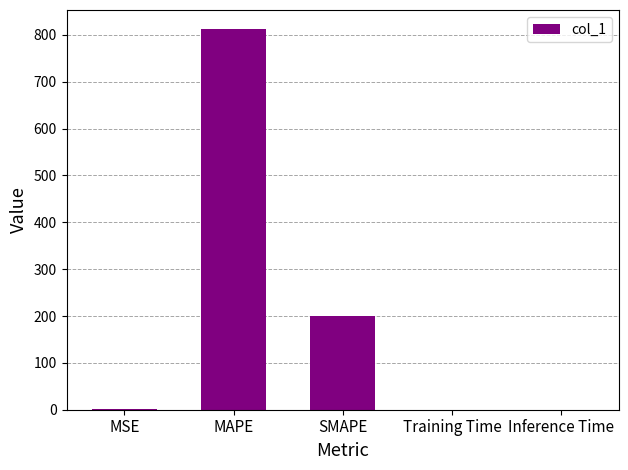

The value at MAPE is 351.2. True or false?

False